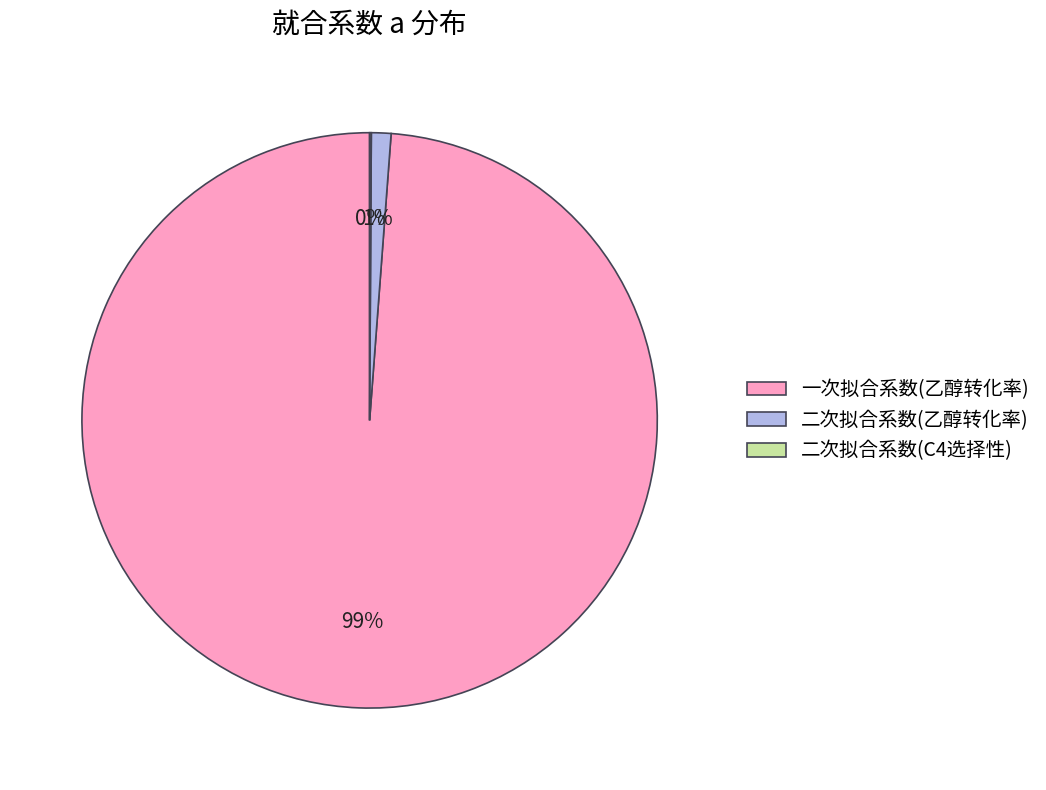

Does 一次拟合系数(乙醇转化率) represent more than half of the total?

Yes